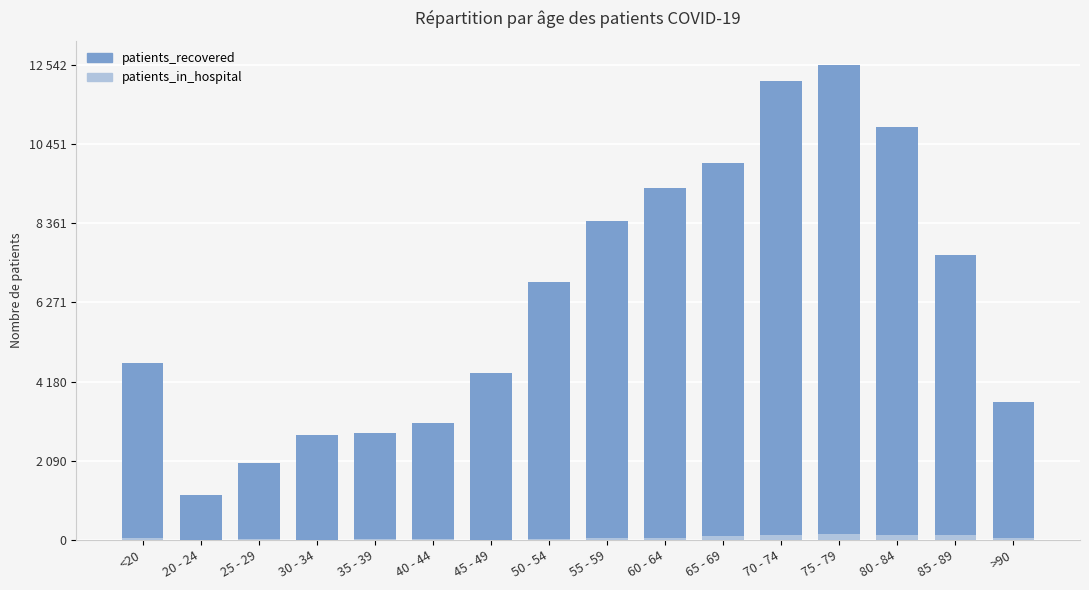

What is the label of the 9th bar from the left?

55 - 59